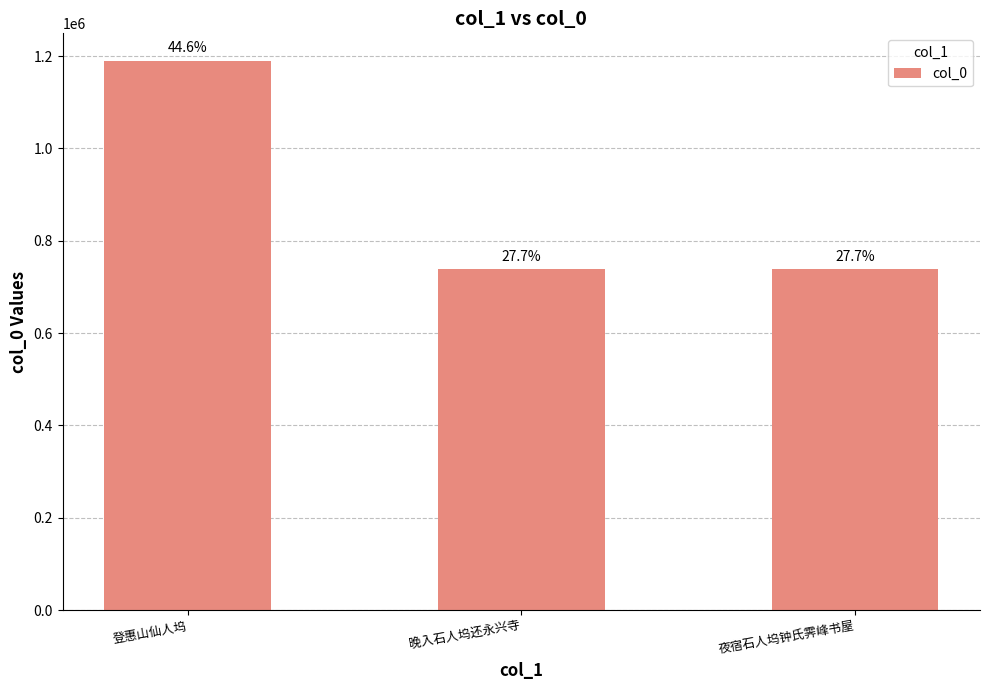

What is the difference between the maximum and minimum values?

452078